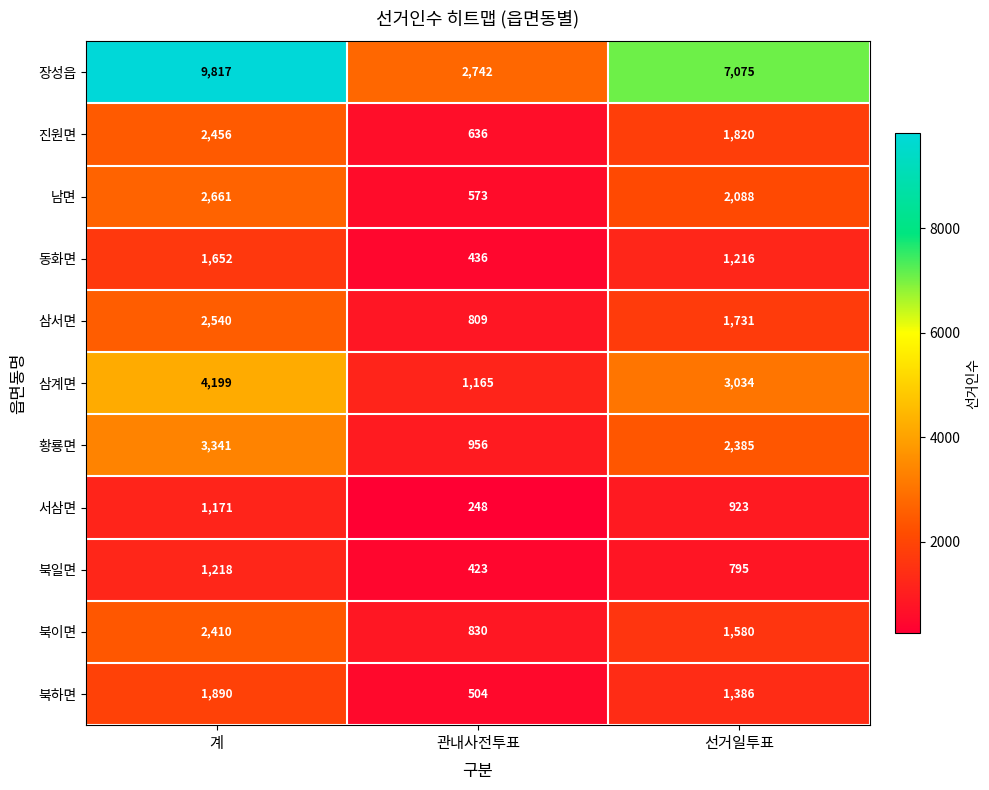

The 북일면 series shows 474 at 선거일투표. True or false?

False